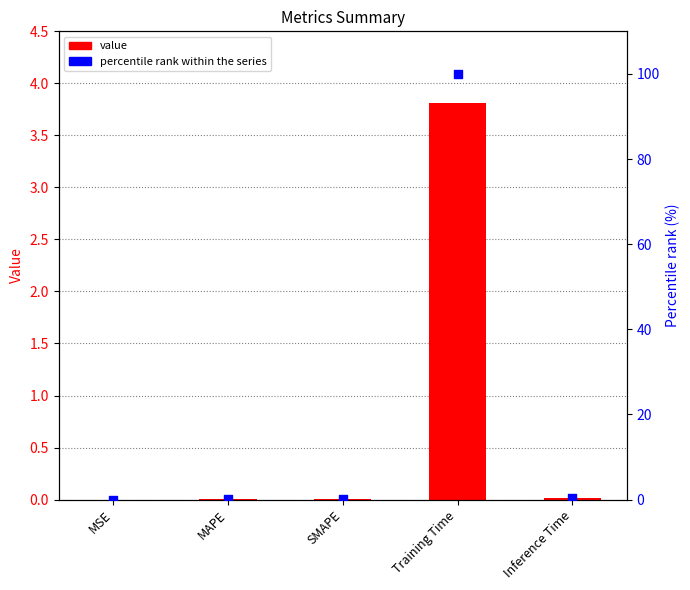

At which category is the sum across all series the highest?

Training Time